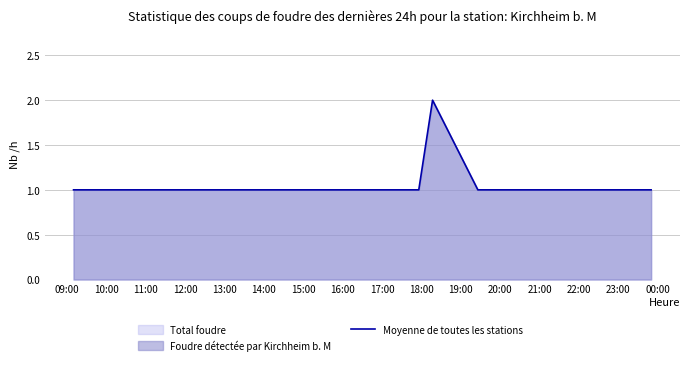

What is the sum of all values?

8